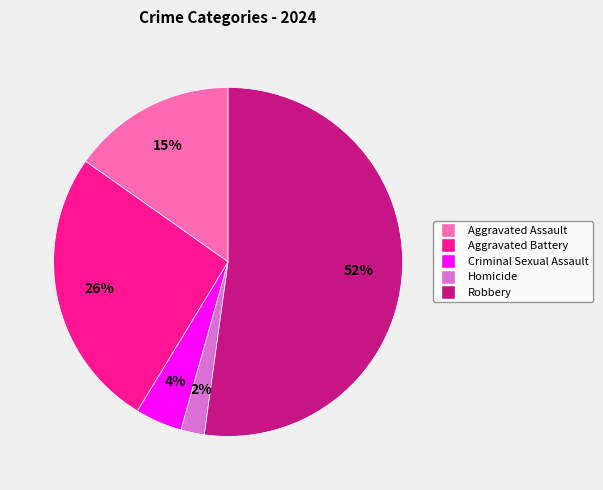

How many segments does this pie chart have?

5